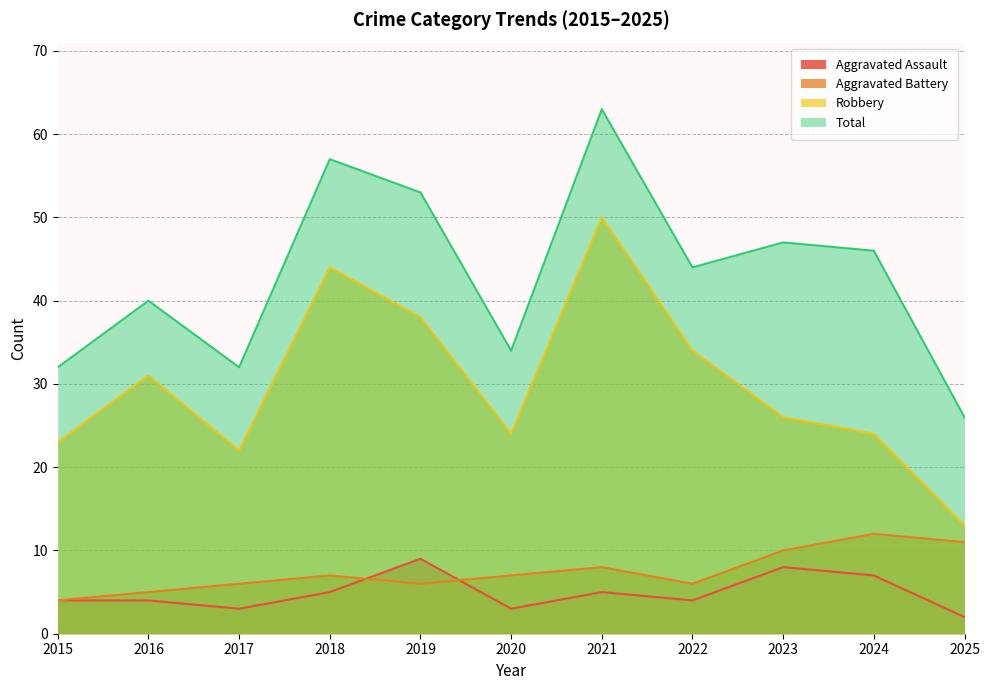

How many lines are shown in the chart?

4